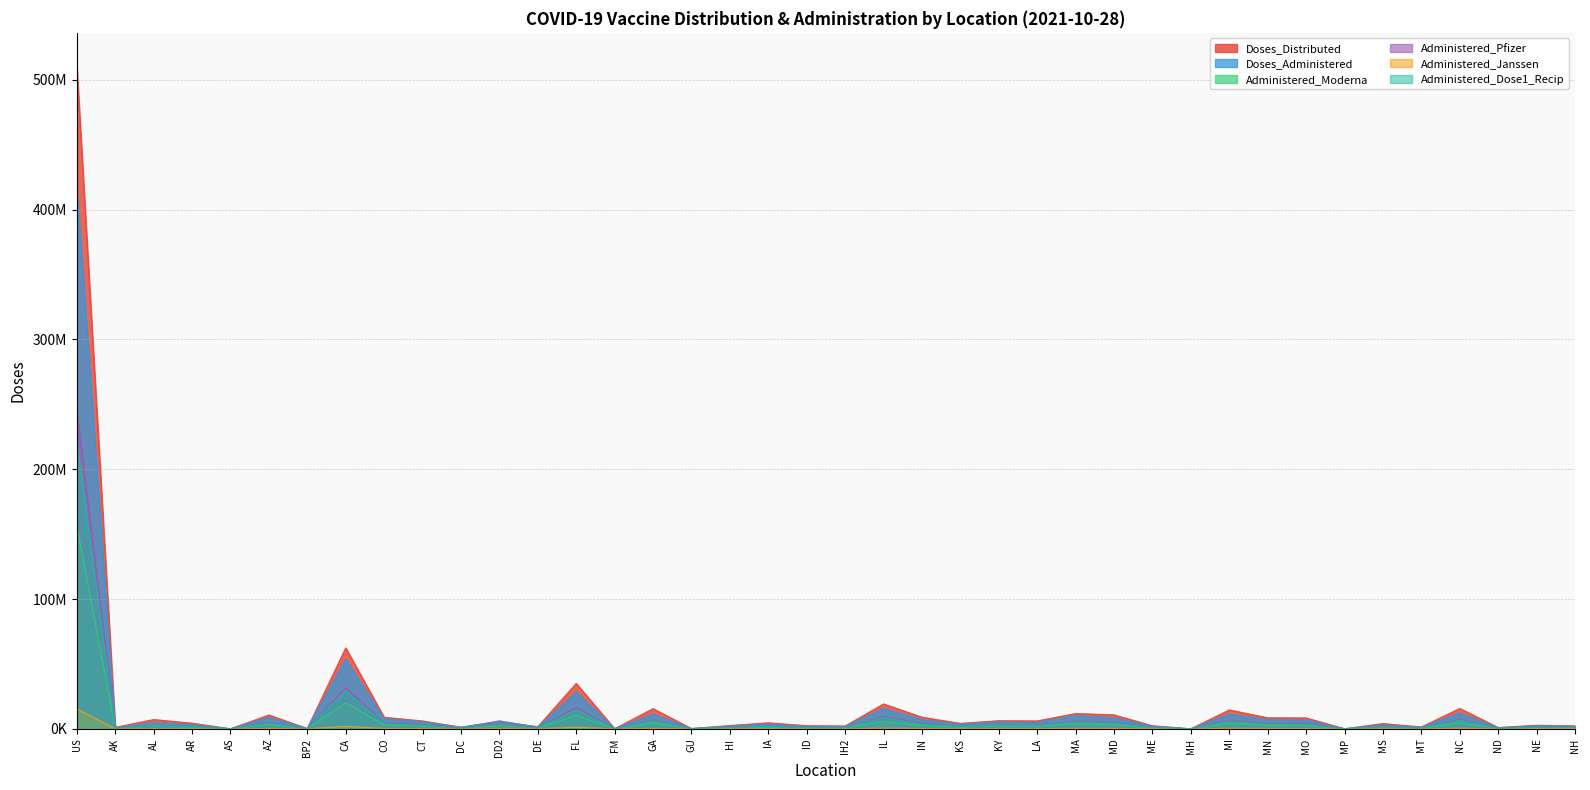

How many data points in Doses_Distributed are above 4667935?

19